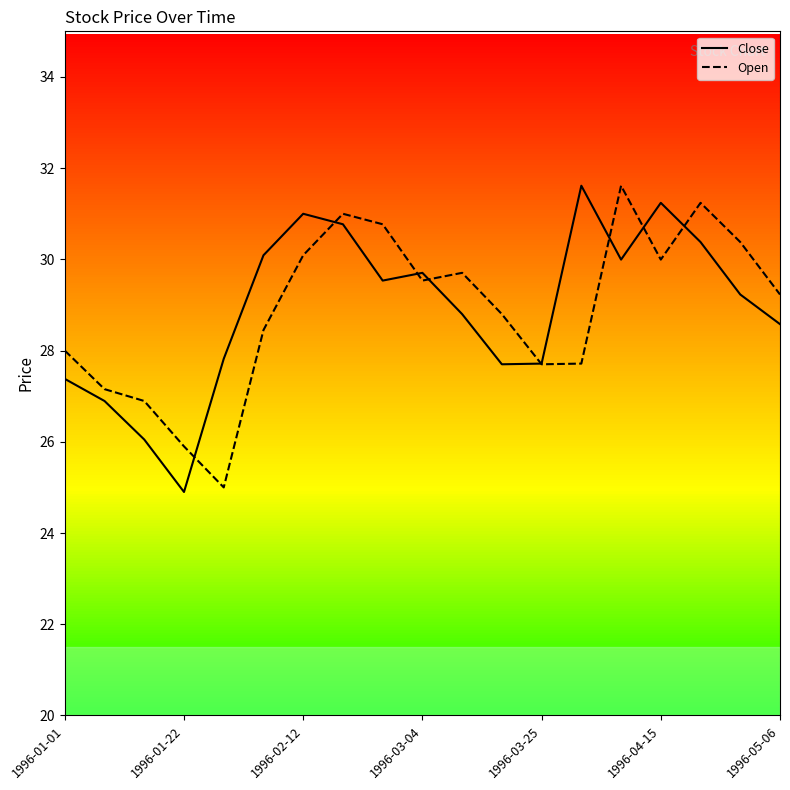

After their last crossing, which series has the higher values: Open or Close?

Open